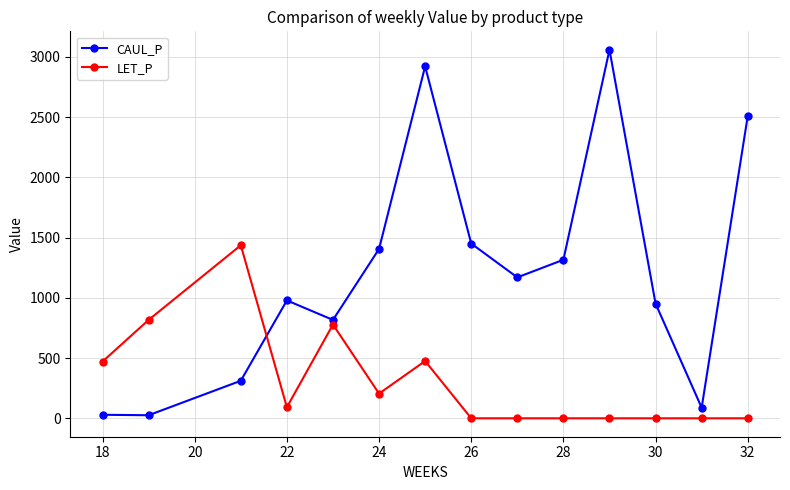

How many distinct data groups are displayed?

2